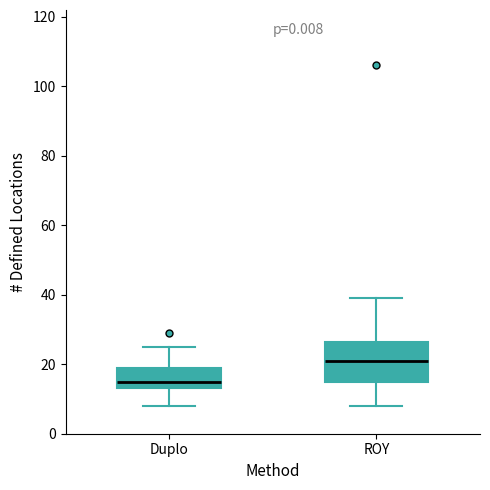

Reading left to right, transcribe this box plot: for each box, give where its median line is, the range the box spans, and where its two whiskers end, as read against the y-axis. The values are not printed on the chart, so give them approximately, as read against the axis.

Duplo: median 16, box 14 to 20, whiskers 8 to 26
ROY: median 22, box 14 to 26, whiskers 8 to 40